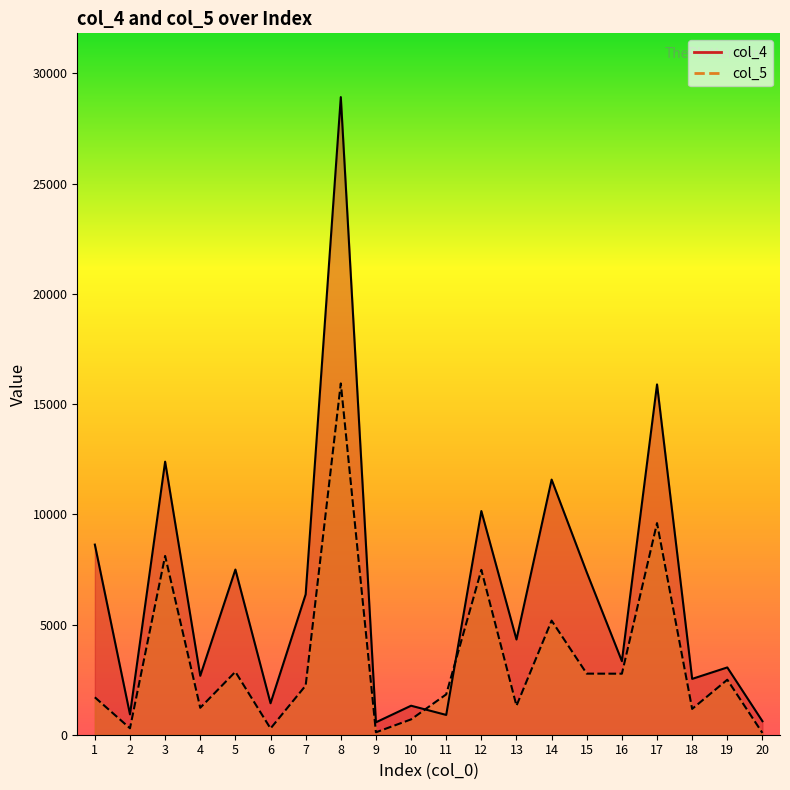

What is the maximum value for col_4?

28927.7